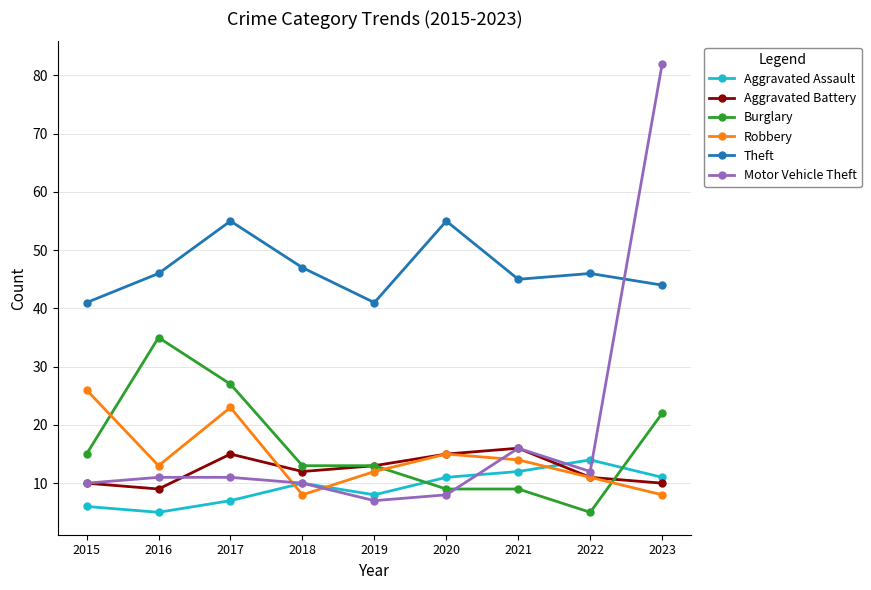

At which label does Burglary first exceed 13?

2015